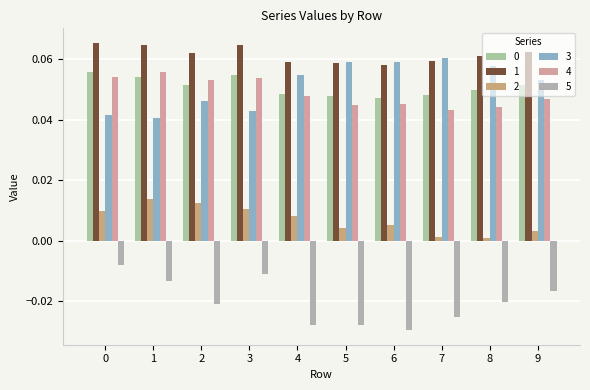

What is the greatest value displayed?

0.1